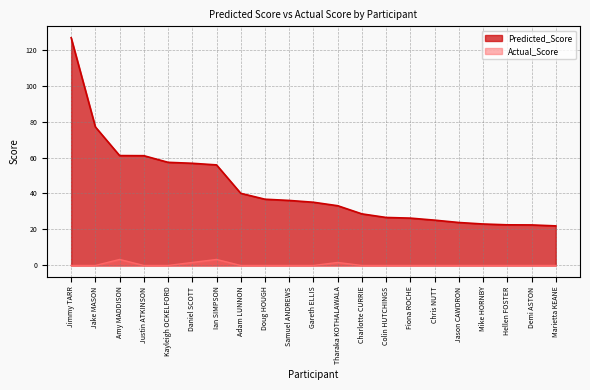

At how many categories does at least one series exceed 23?

18